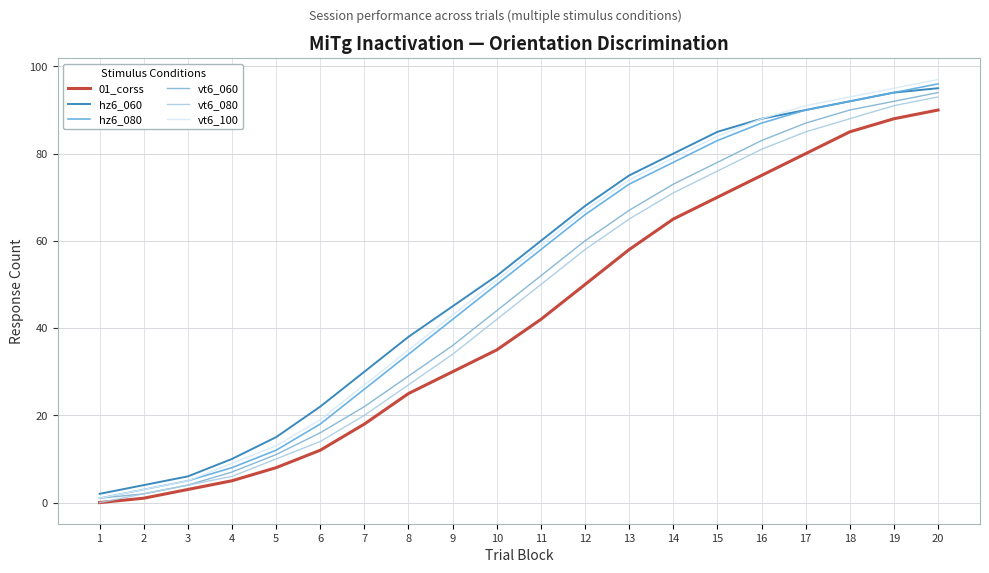

Reading left to right, what are all the values shown in this chart?

01_corss: 1=0	2=1	3=3	4=5	5=8	6=12	7=18	8=25	9=30	10=35	11=42	12=50	13=58	14=65	15=70	16=75	17=80	18=85	19=88	20=90
hz6_060: 1=2	2=4	3=6	4=10	5=15	6=22	7=30	8=38	9=45	10=52	11=60	12=68	13=75	14=80	15=85	16=88	17=90	18=92	19=94	20=95
hz6_080: 1=1	2=3	3=5	4=8	5=12	6=18	7=26	8=34	9=42	10=50	11=58	12=66	13=73	14=78	15=83	16=87	17=90	18=92	19=94	20=96
vt6_060: 1=1	2=2	3=4	4=7	5=11	6=16	7=22	8=29	9=36	10=44	11=52	12=60	13=67	14=73	15=78	16=83	17=87	18=90	19=92	20=94
vt6_080: 1=0	2=2	3=4	4=6	5=10	6=14	7=20	8=27	9=34	10=42	11=50	12=58	13=65	14=71	15=76	16=81	17=85	18=88	19=91	20=93
vt6_100: 1=1	2=3	3=5	4=9	5=13	6=19	7=27	8=35	9=43	10=51	11=59	12=67	13=74	14=79	15=84	16=88	17=91	18=93	19=95	20=97